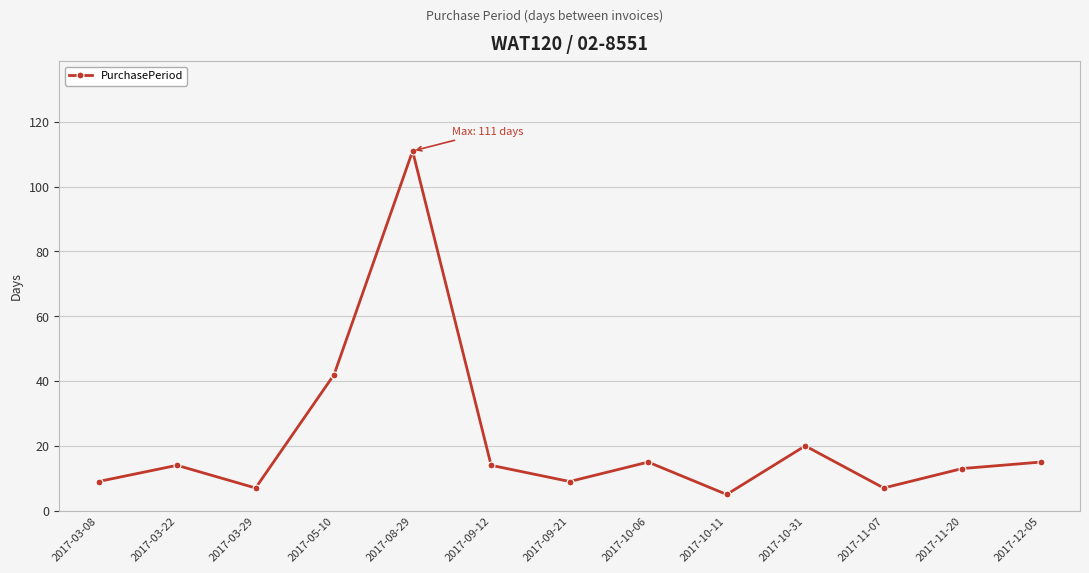

Where is the data nearest to the value 58?

2017-05-10